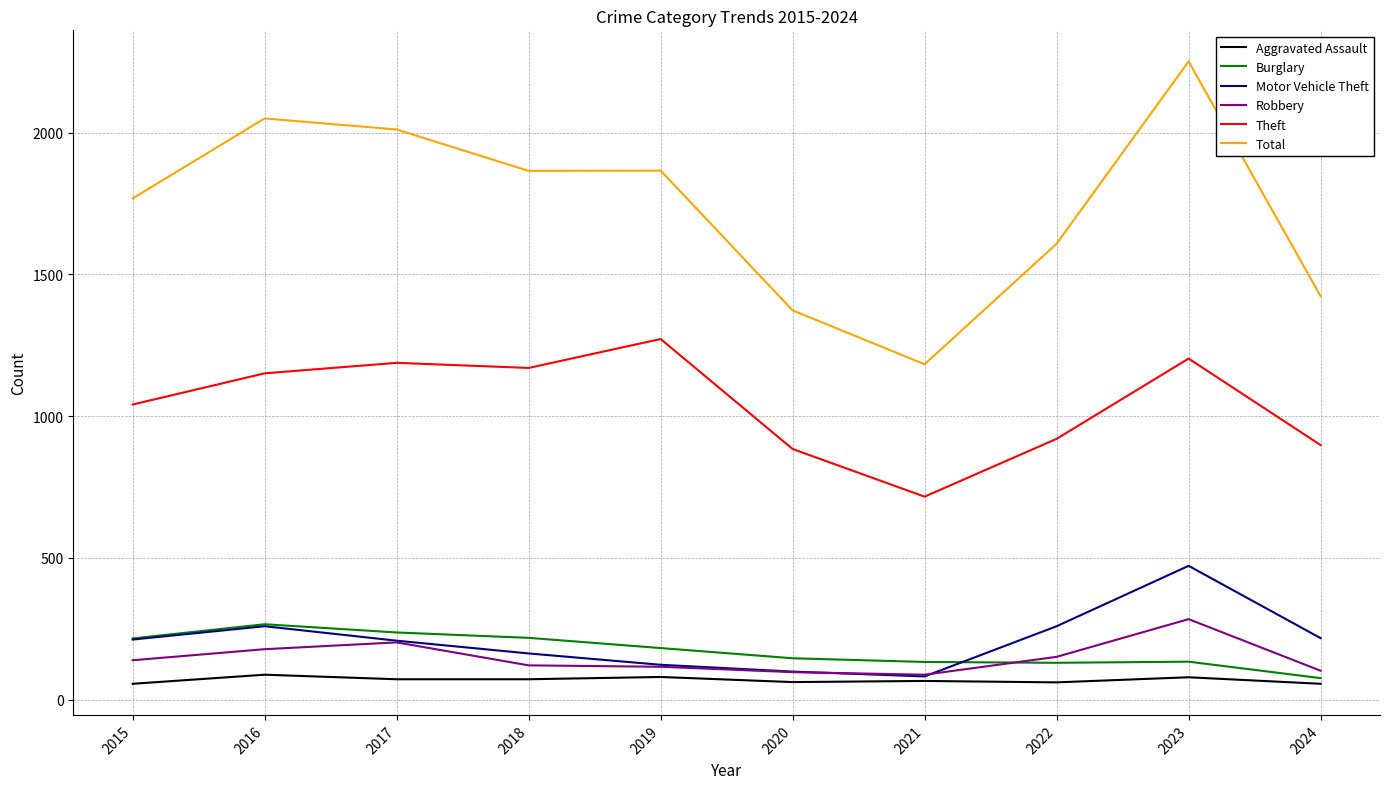

Between 2019 and 2024, which series saw the biggest shift?

Total